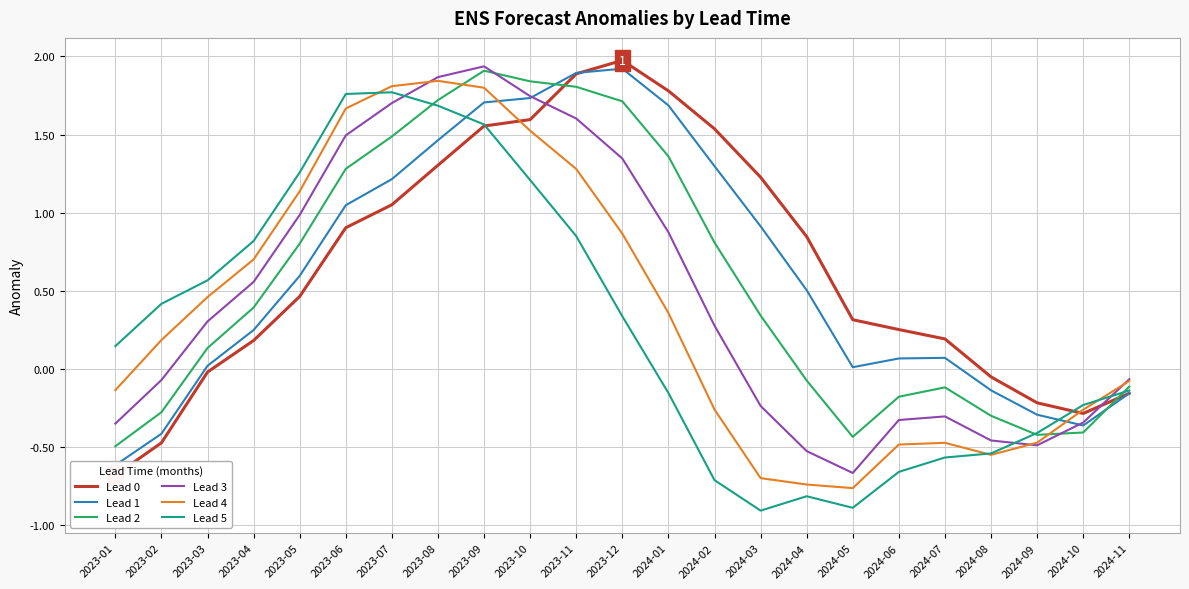

Rank the series by their maximum value, from lowest to highest.

Lead 5, Lead 4, Lead 2, Lead 1, Lead 3, Lead 0